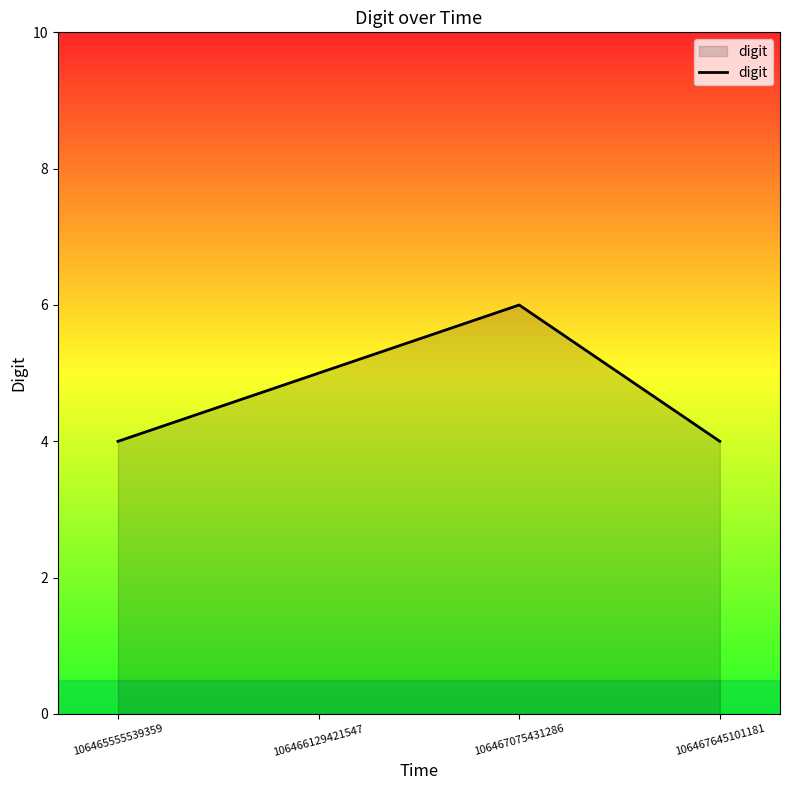

What is the change in value from 106465555539359 to 106467075431286?

+2